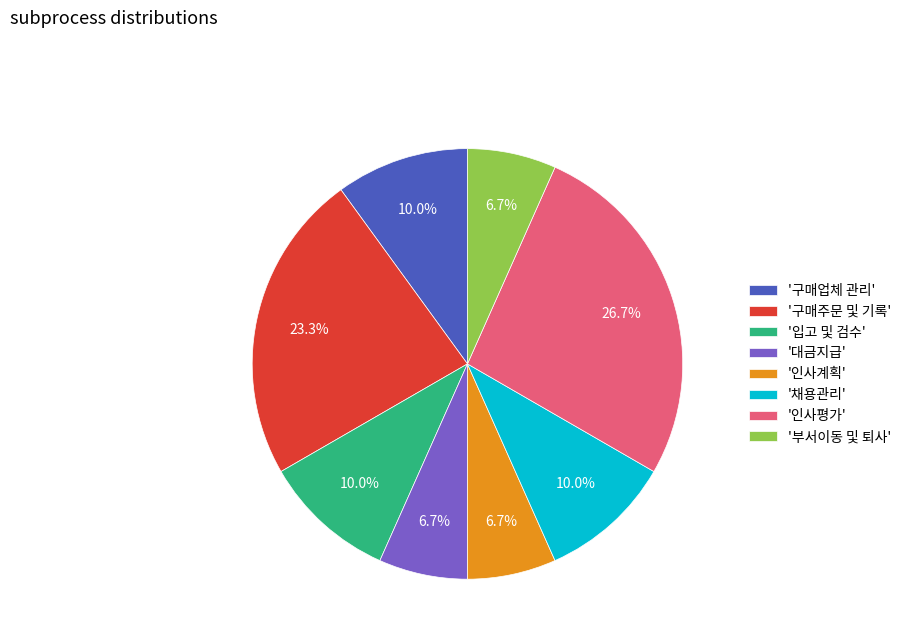

Which category has the biggest portion of the pie?

'인사평가'